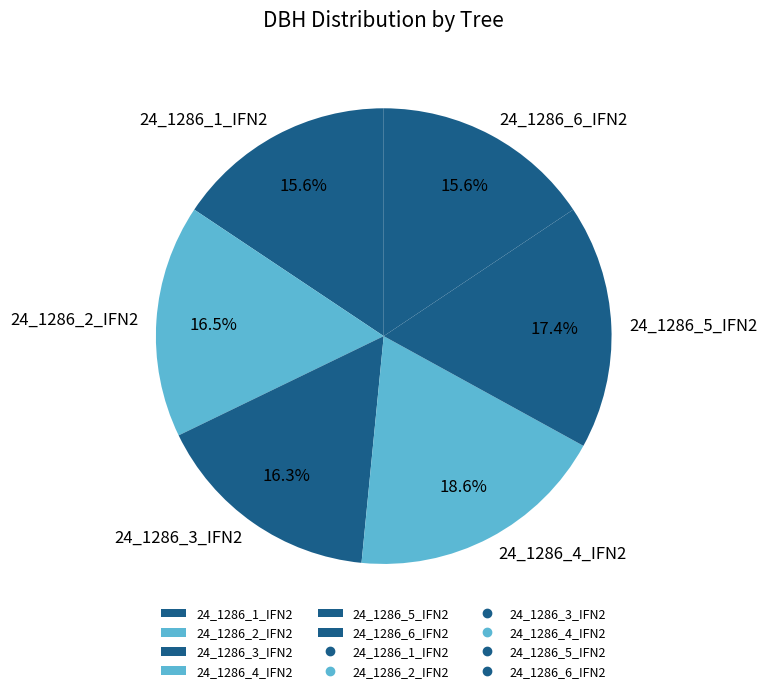

Count the number of slices in the pie.

6